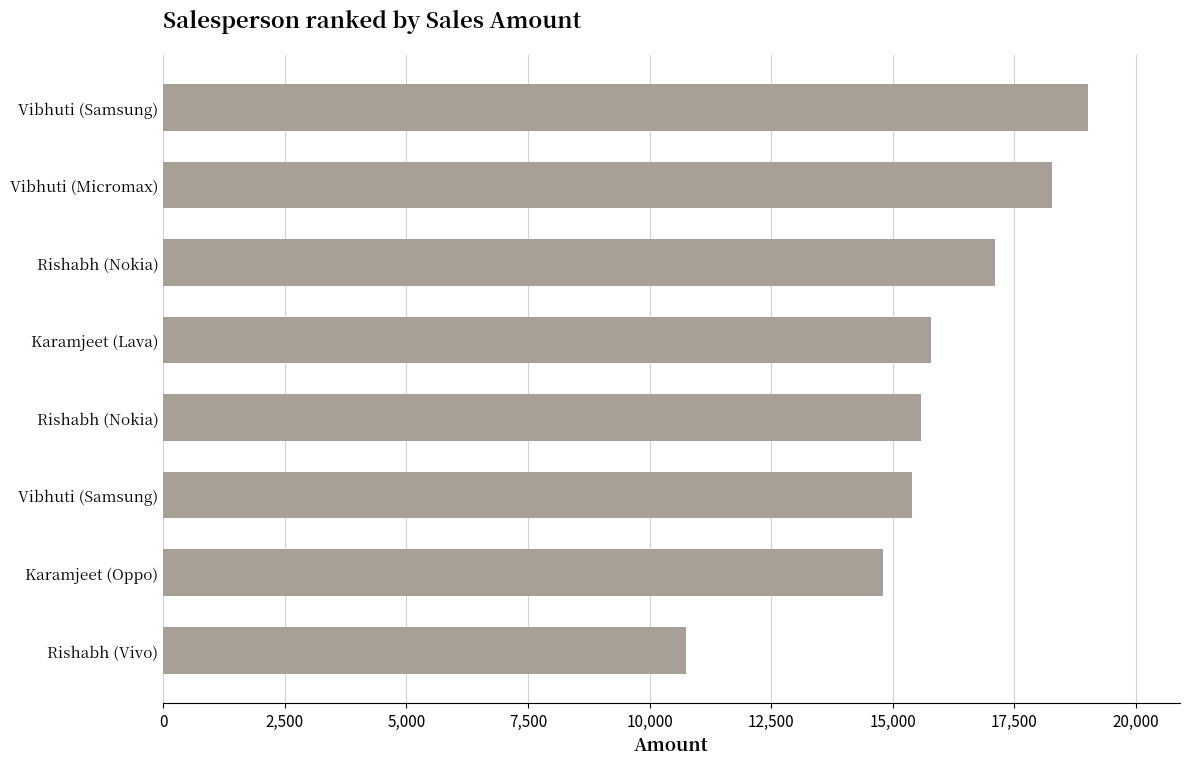

How many data points are less than 15785?

4